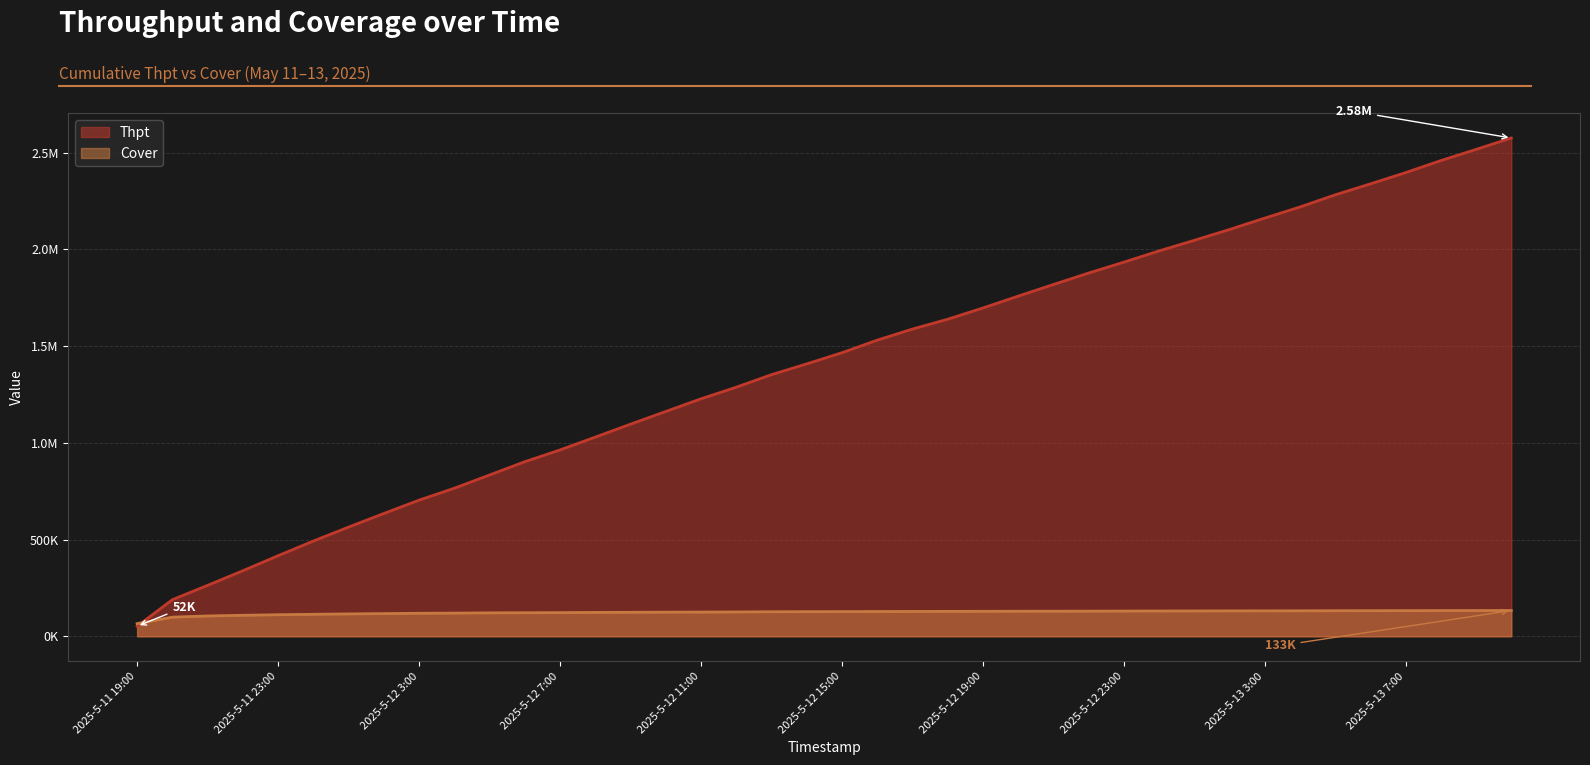

Which series has the largest total across all categories?

Thpt